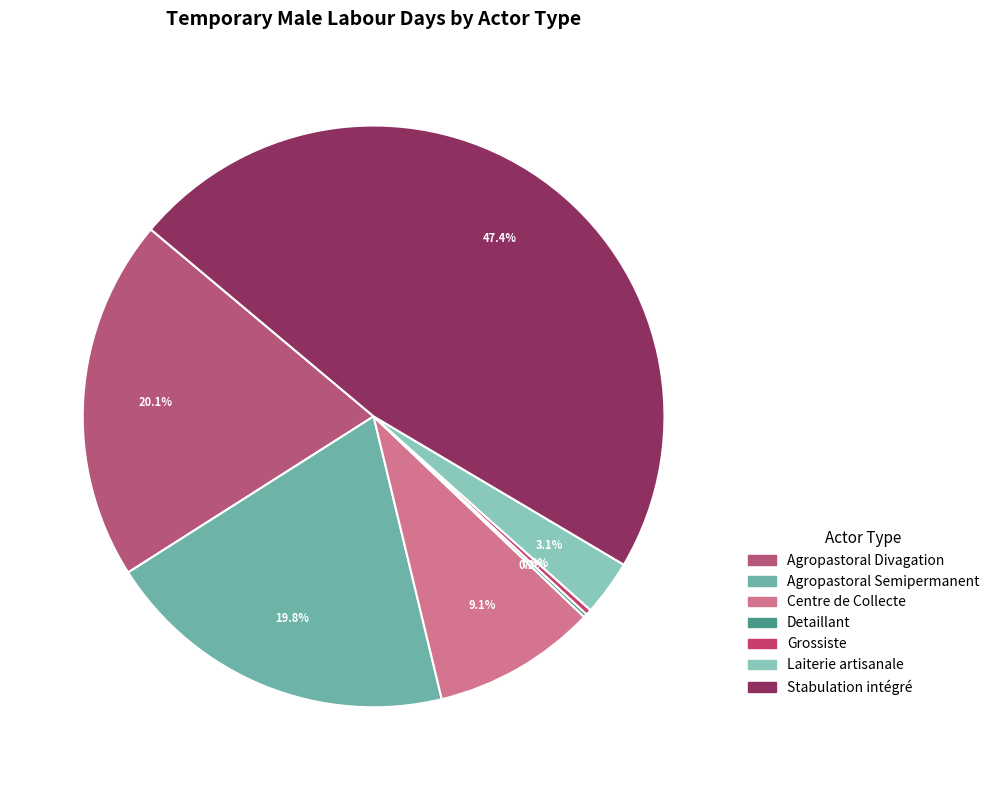

What percentage do Centre de Collecte and Laiterie artisanale together represent?

12.2%